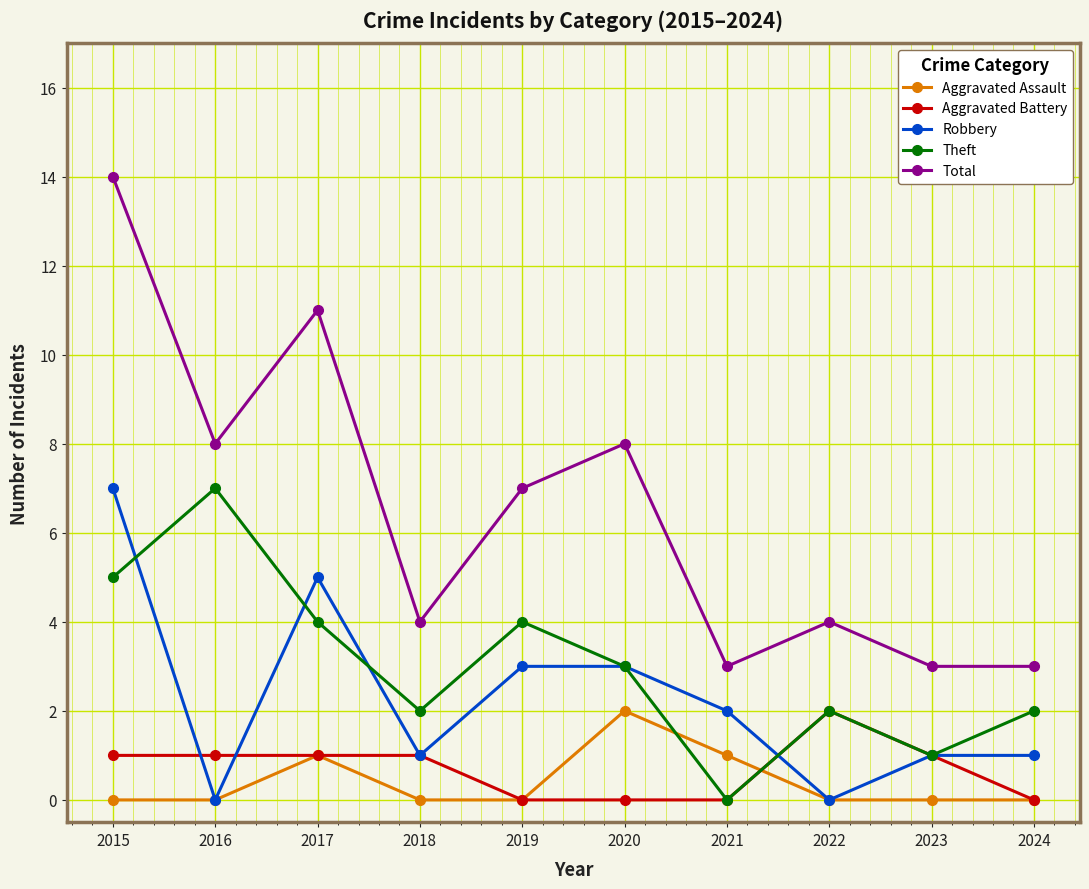

Is it true that Aggravated Battery equals 1 at 2024?

False